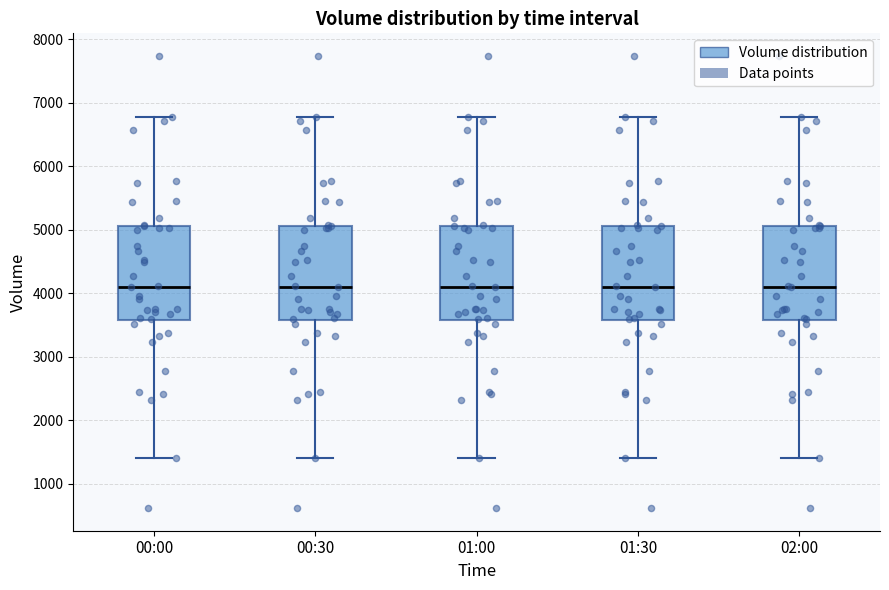

Where is the lower edge of the box for 02:00 on the y-axis? The values are not printed on the chart, so give them approximately, as read against the axis.

3600